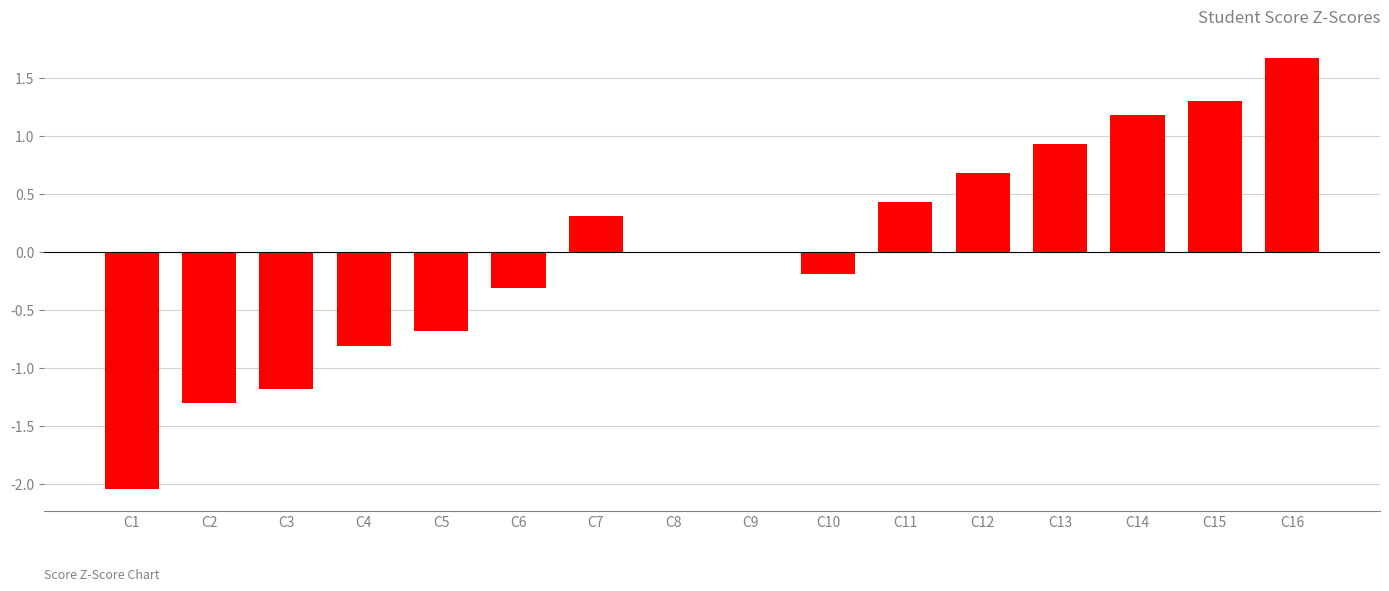

What is the change in value from C3 to C5?

+0.5